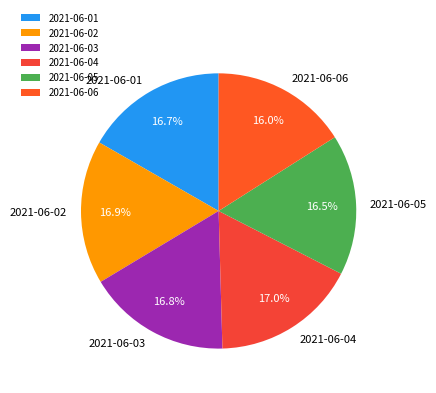

Is 2021-06-02 the majority of the pie?

No